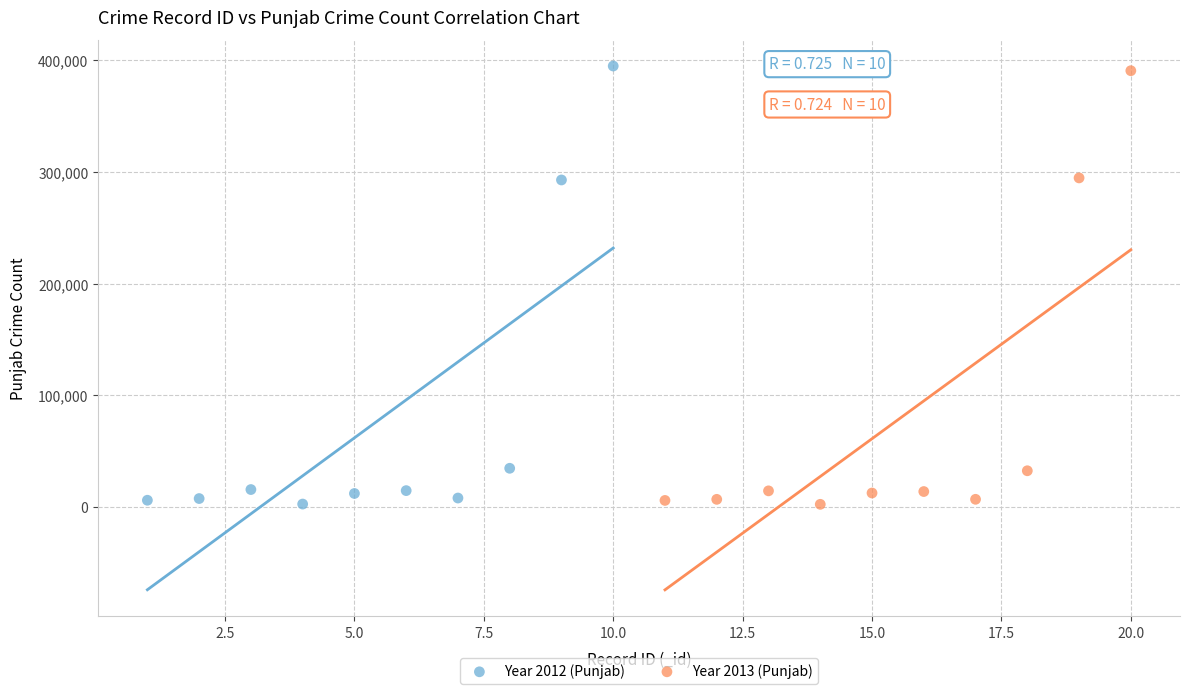

Which series has the largest Y range (max minus min)?

Year 2012 (Punjab)